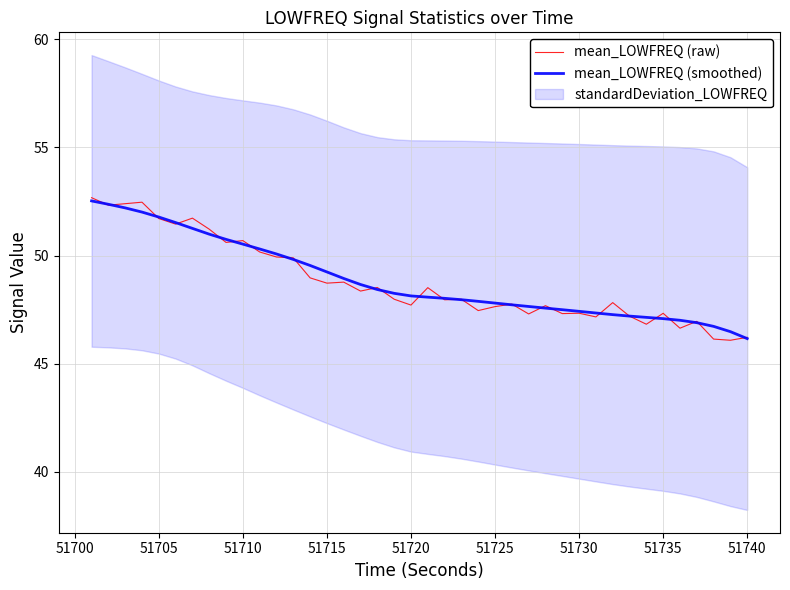

The value of mean_LOWFREQ (raw) at 51720 is 47.7. True or false?

True